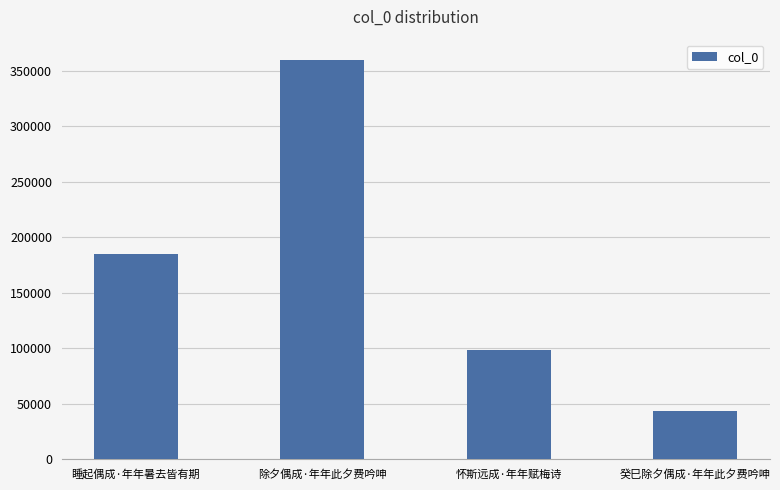

Rank the categories by value from highest to lowest.

除夕偶成·年年此夕费吟呻, 睡起偶成·年年暑去皆有期, 怀斯远成·年年赋梅诗, 癸巳除夕偶成·年年此夕费吟呻